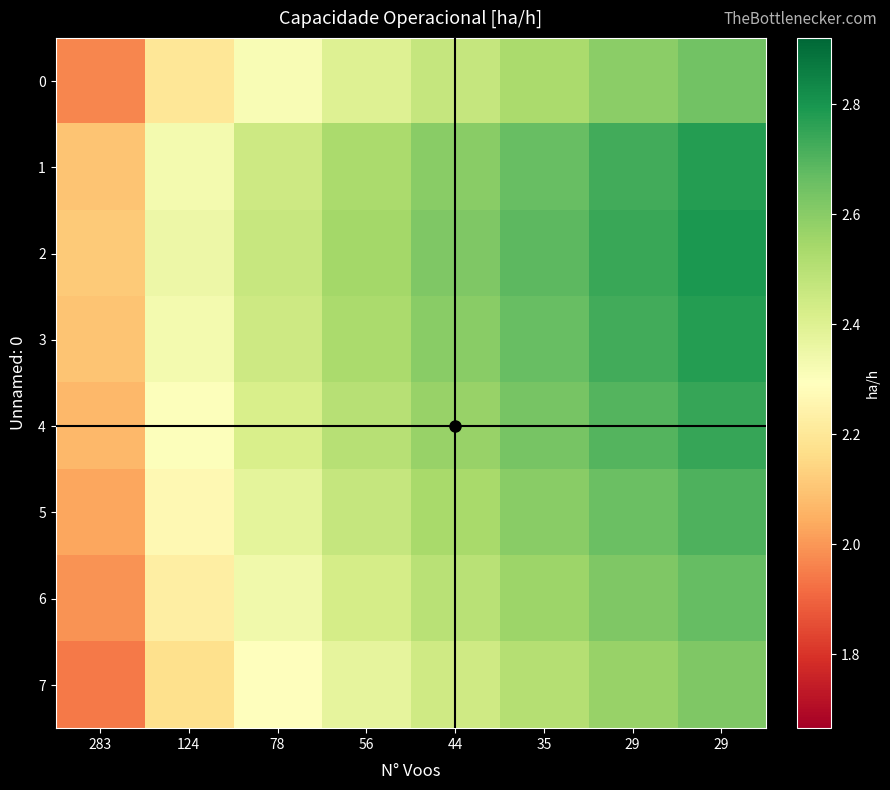

What is the greatest value displayed?

2.8